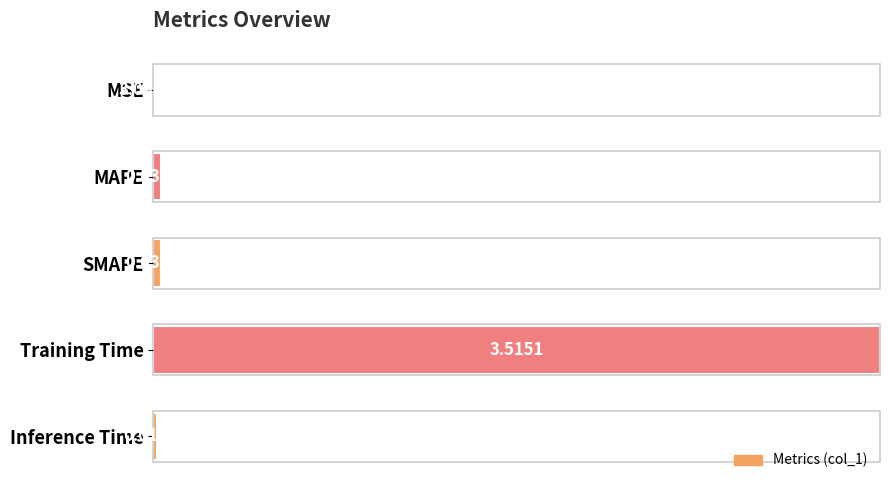

What is the sum of all values?

1.0